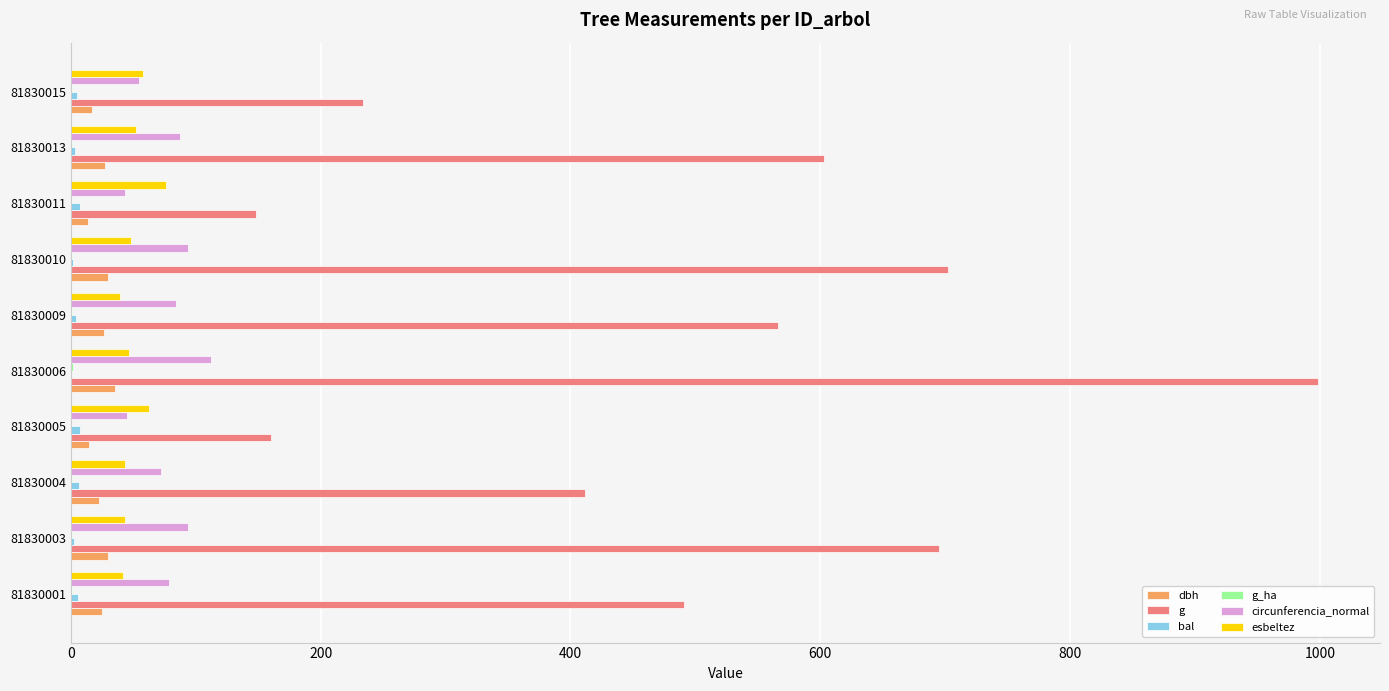

What is the average value of the g series?

501.0